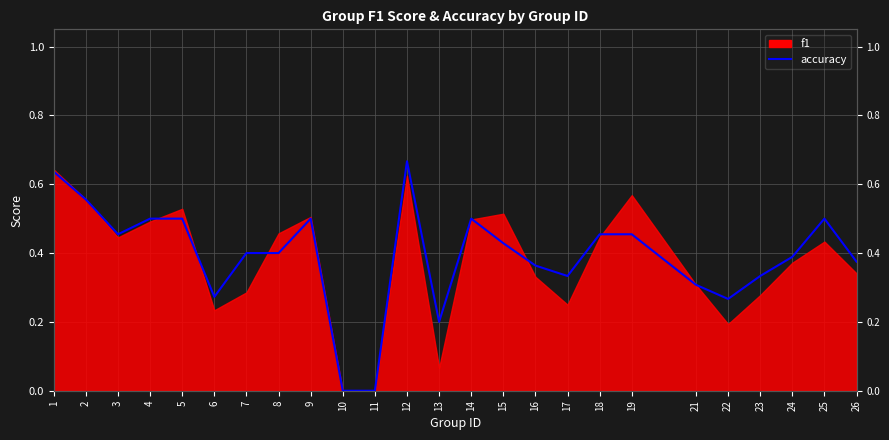

What is the difference between the maximum and minimum values?

0.7